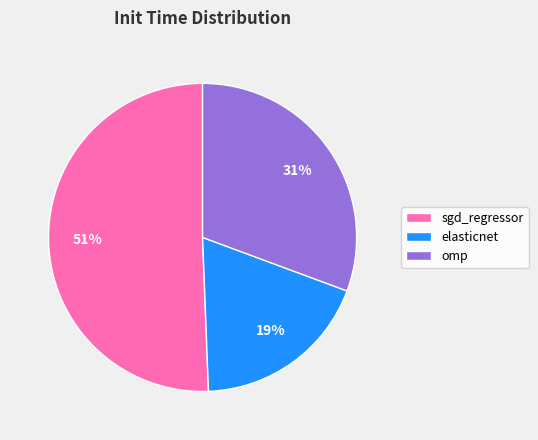

Which slice is the smallest?

elasticnet